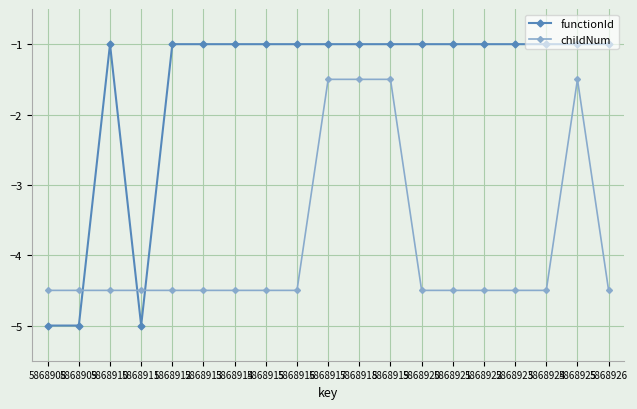

How many lines are shown in the chart?

2